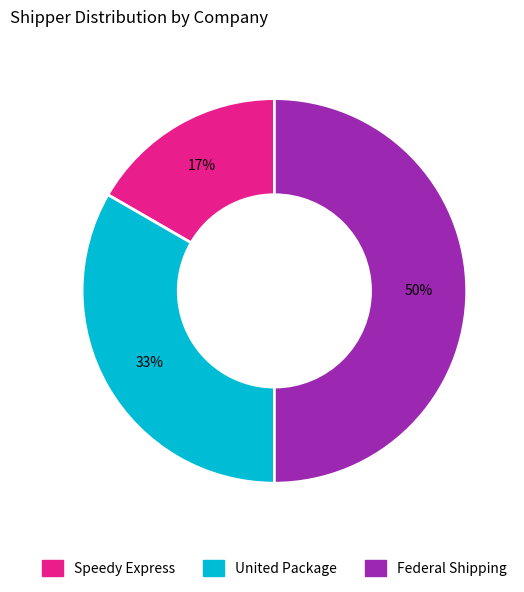

What is the ratio of the value at Federal Shipping to the value at United Package?

1.5